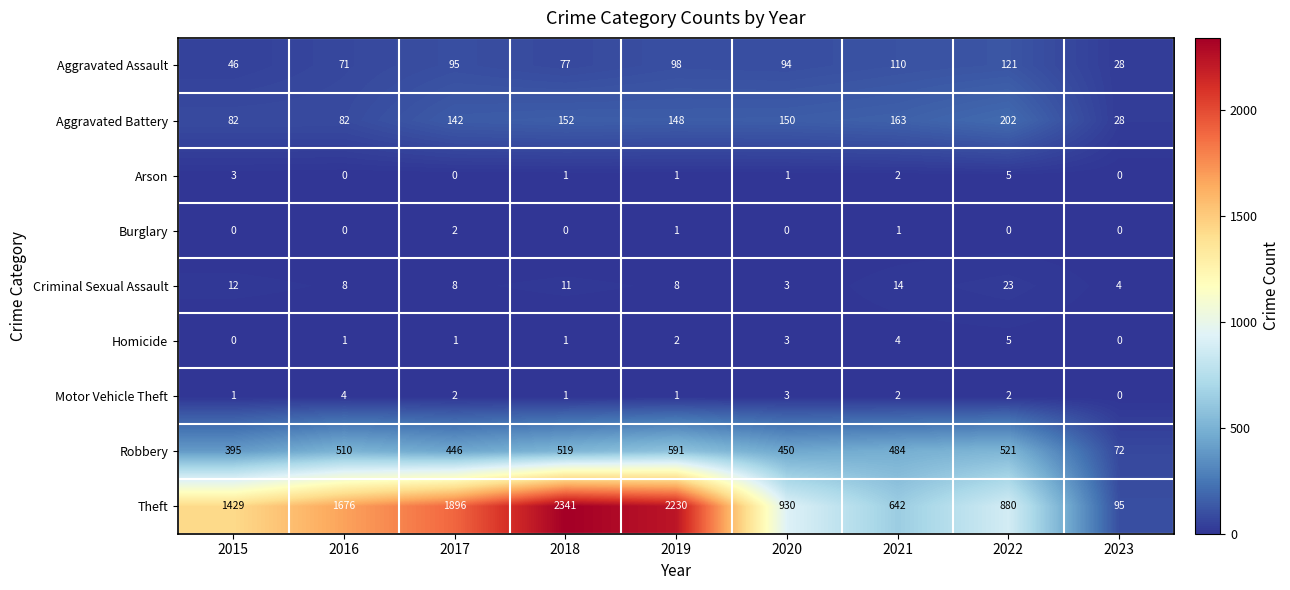

Where is Aggravated Assault nearest to the value 74?

2016